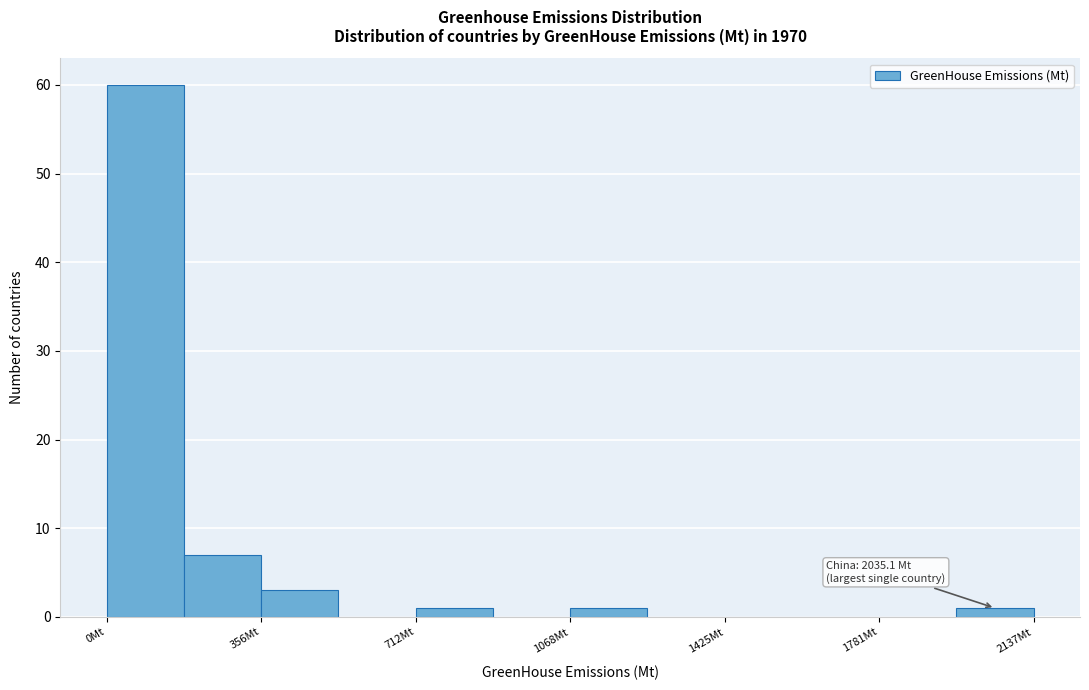

Around what value on the x-axis is the tallest bar? Give the approximate position of its centre, as read against the axis.

100